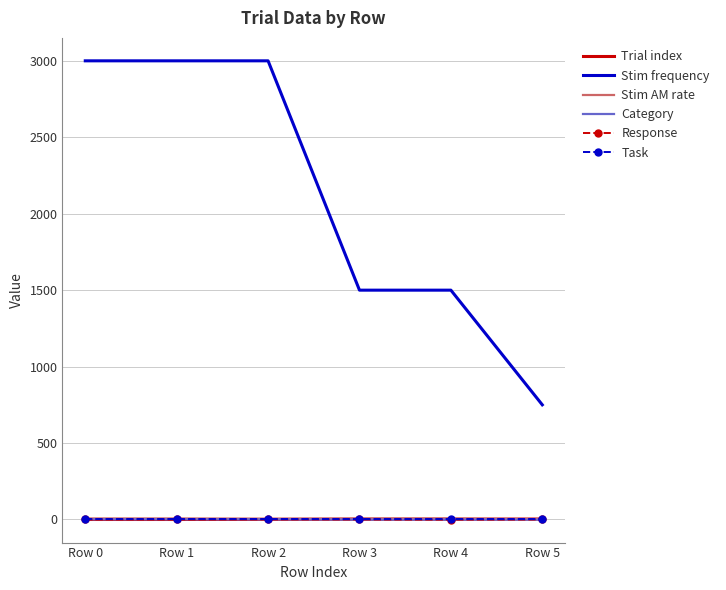

Which series has the largest total across all categories?

Stim frequency